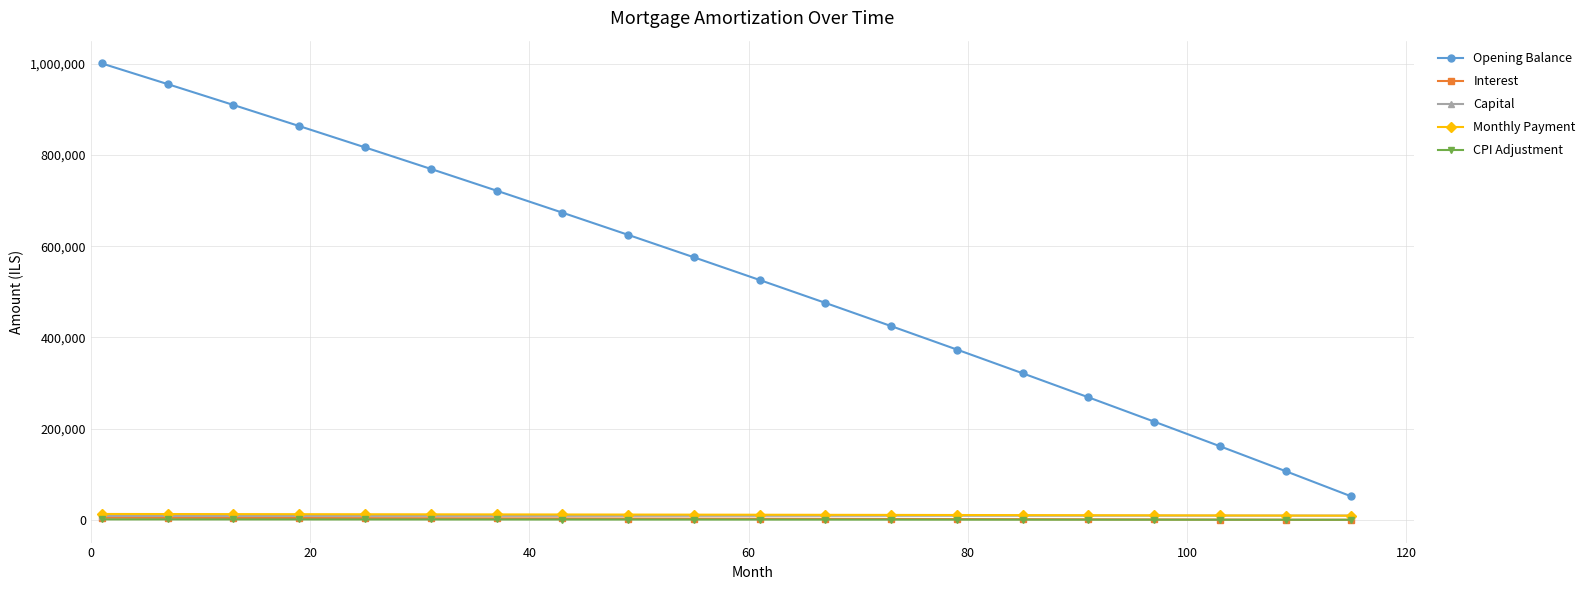

Does the chart have visible grid lines?

Yes